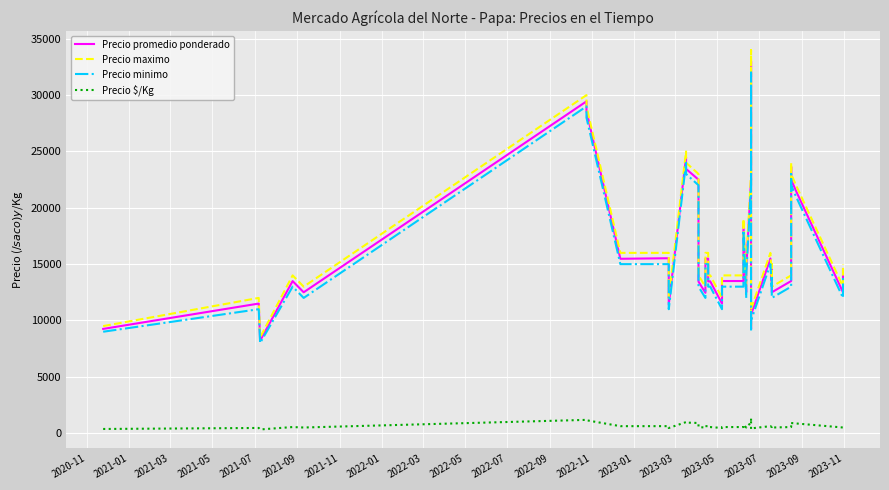

Rank the series by their maximum value, from lowest to highest.

Precio $/Kg, Precio minimo, Precio promedio ponderado, Precio maximo